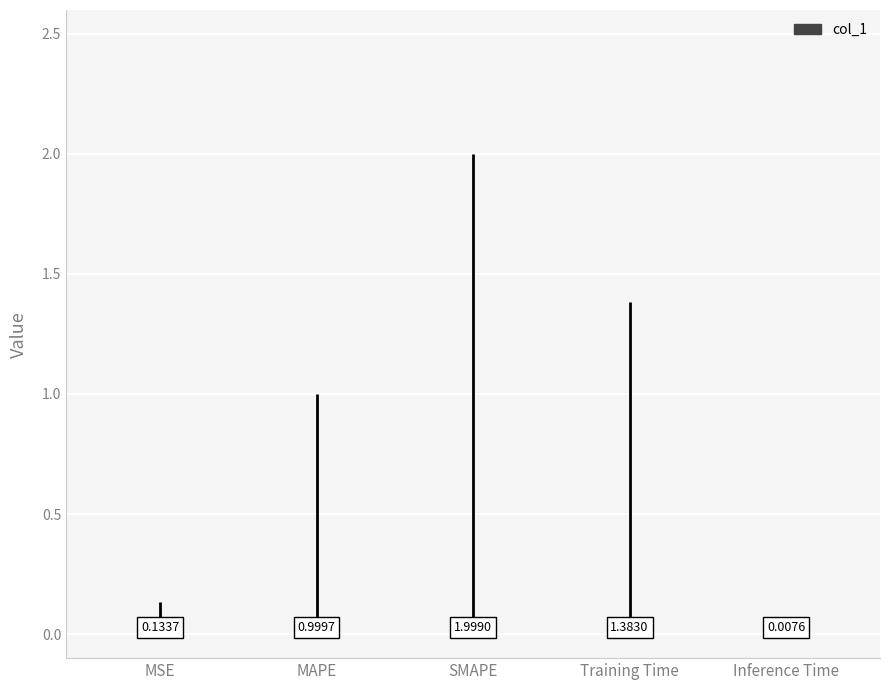

Which has a higher value, Training Time or MSE?

Training Time